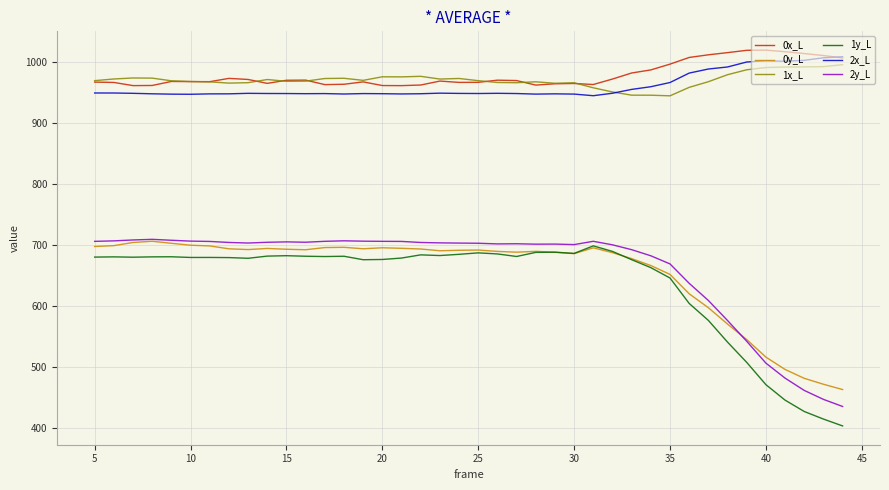

Which series has the largest total across all categories?

0x_L